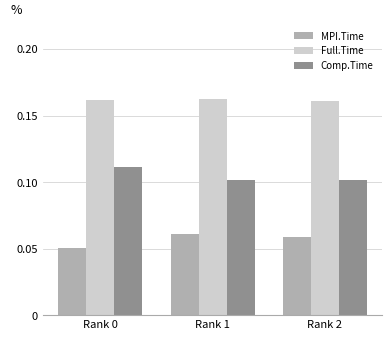

True or false: Comp.Time has a value of 0.0 at Rank 1.

False